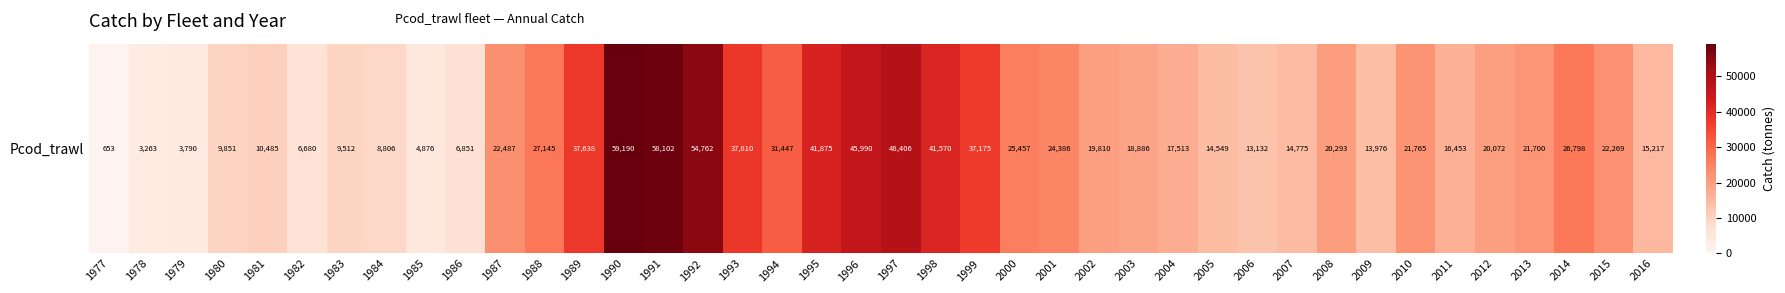

Reading left to right, transcribe all the data shown in this chart.

653.0	3263.0	3790.0	9851.0	10485.0	6680.0	9512.0	8806.0	4876.0	6851.0	22487.0	27145.0	37638.0	59190.0	58101.5	54762.2	37809.5	31446.7	41875.0	45990.5	48405.9	41569.7	37174.7	25456.9	24386.2	19810.2	18885.5	17512.6	14549.2	13131.8	14775.4	20293.4	13976.2	21765.2	16452.9	20071.8	21700.4	26798.4	22269.0	15216.9